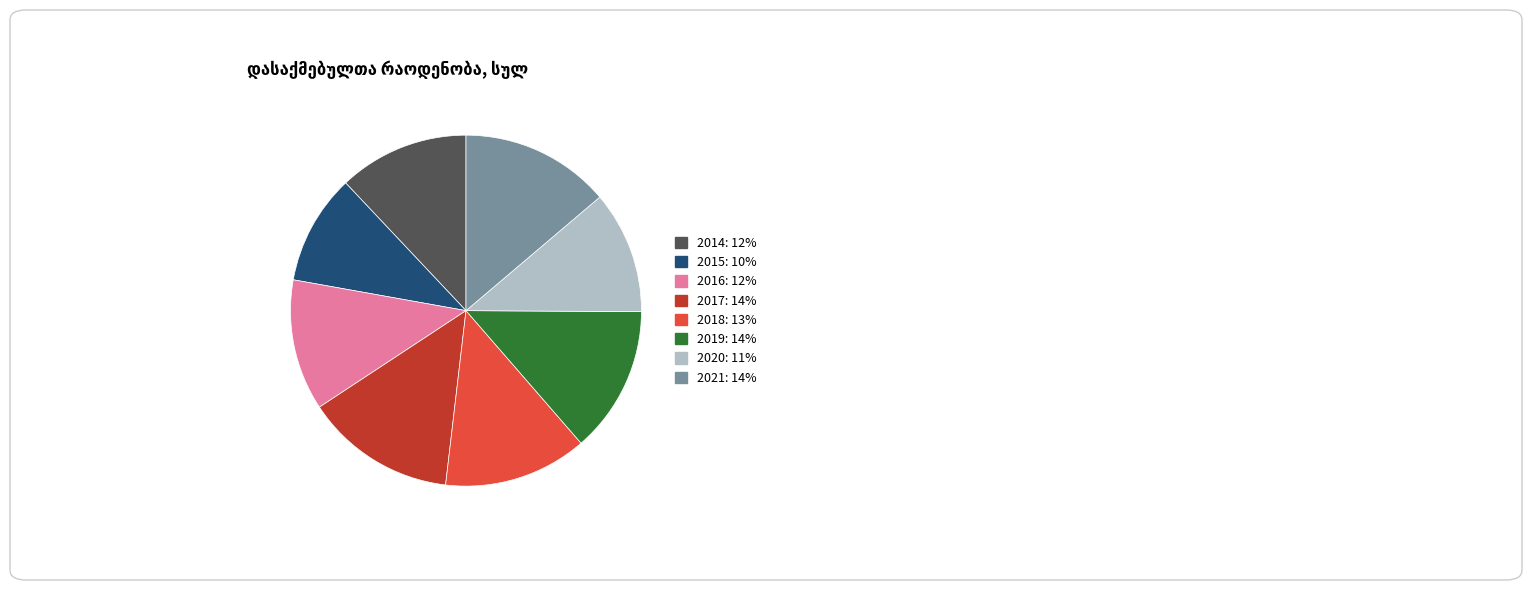

Is 2014 the majority of the pie?

No